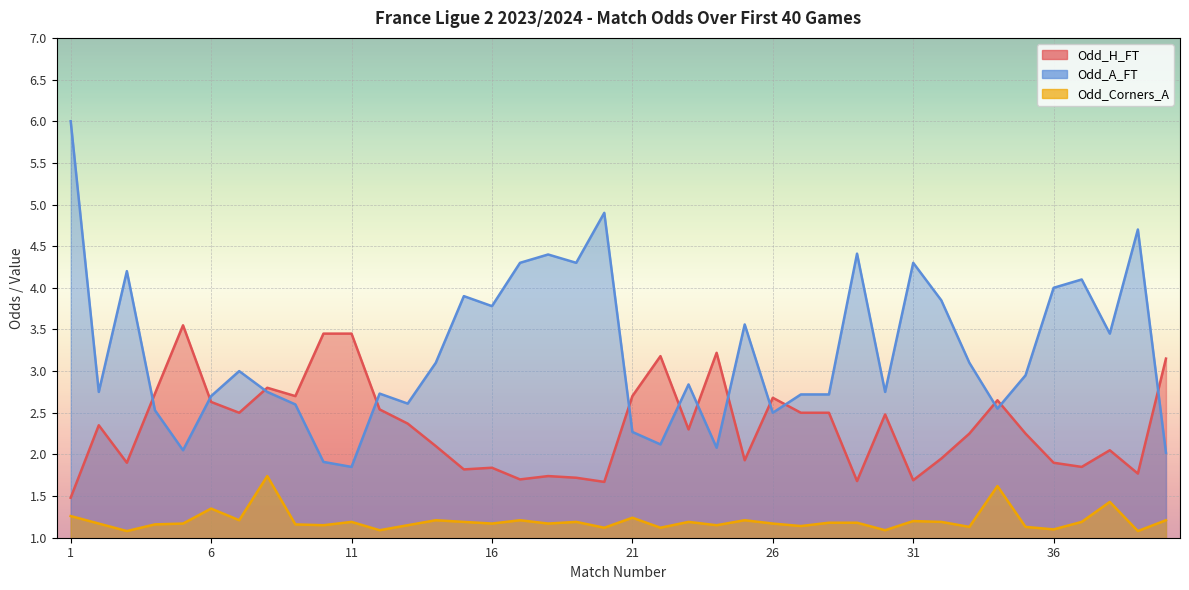

List the labels in order of Odd_H_FT value, largest first.

5, 10, 11, 24, 22, 40, 8, 4, 9, 21, 26, 34, 6, 12, 7, 27, 28, 30, 13, 2, 23, 33, 35, 14, 38, 32, 25, 3, 36, 37, 16, 15, 39, 18, 19, 17, 31, 29, 20, 1